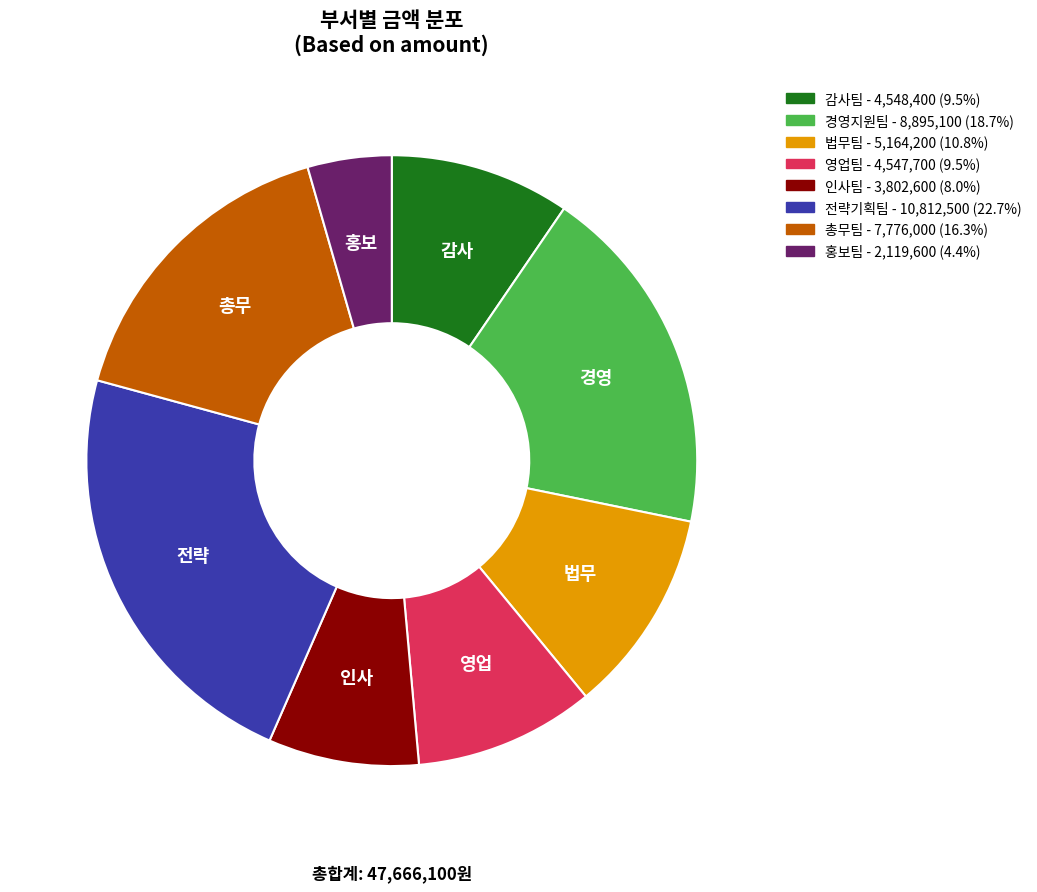

Approximately how many times larger is the value at 법무팀 compared to 감사팀?

1.1